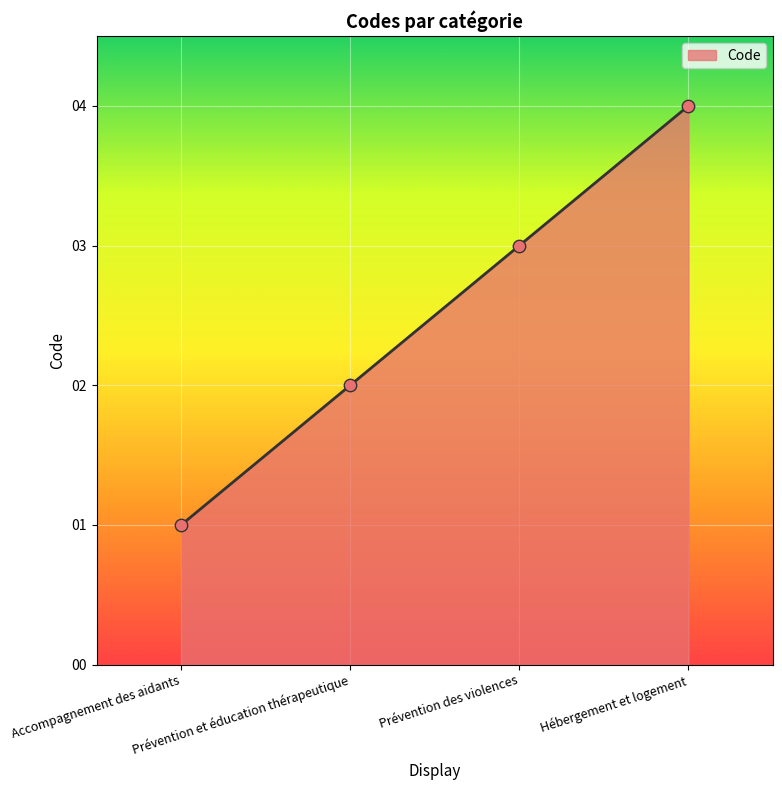

What is the change in value from Accompagnement des aidants to Prévention et éducation thérapeutique?

+1